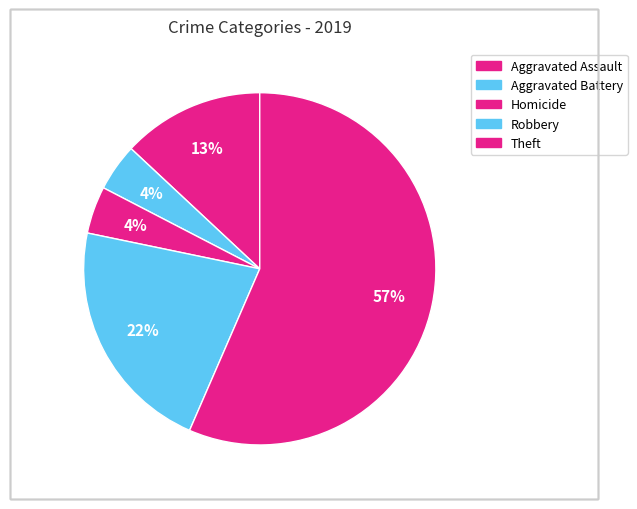

Count the number of slices in the pie.

5